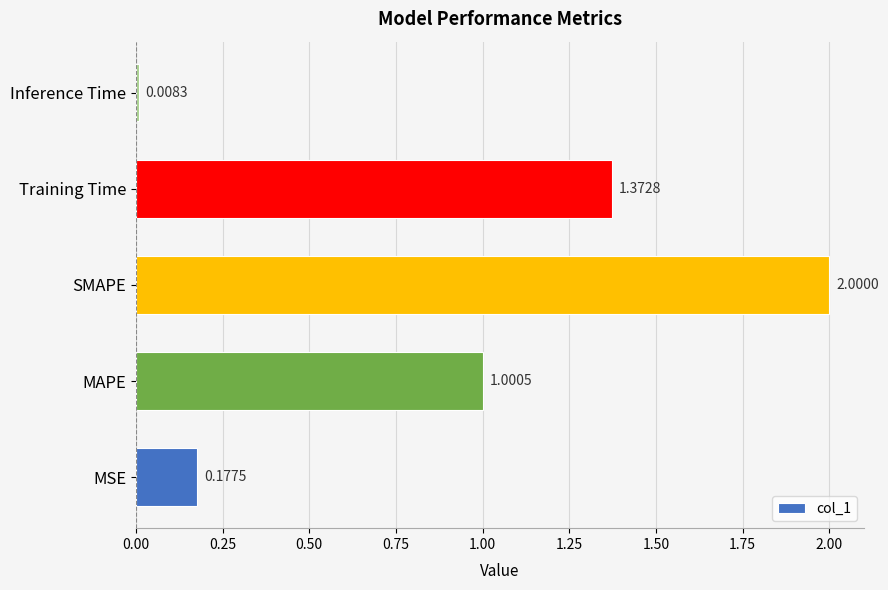

Rank the categories by value from lowest to highest.

Inference Time, MSE, MAPE, Training Time, SMAPE